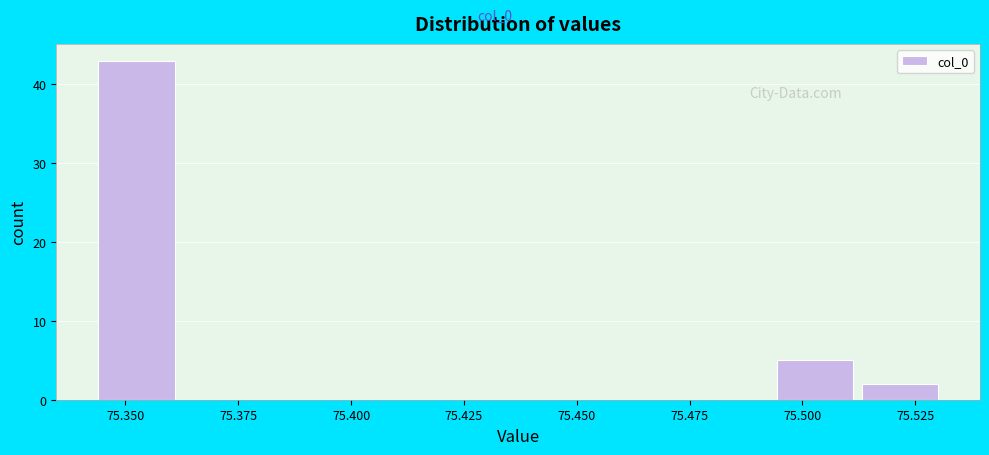

Around what value on the x-axis is the tallest bar? Give the approximate position of its centre, as read against the axis.

75.350